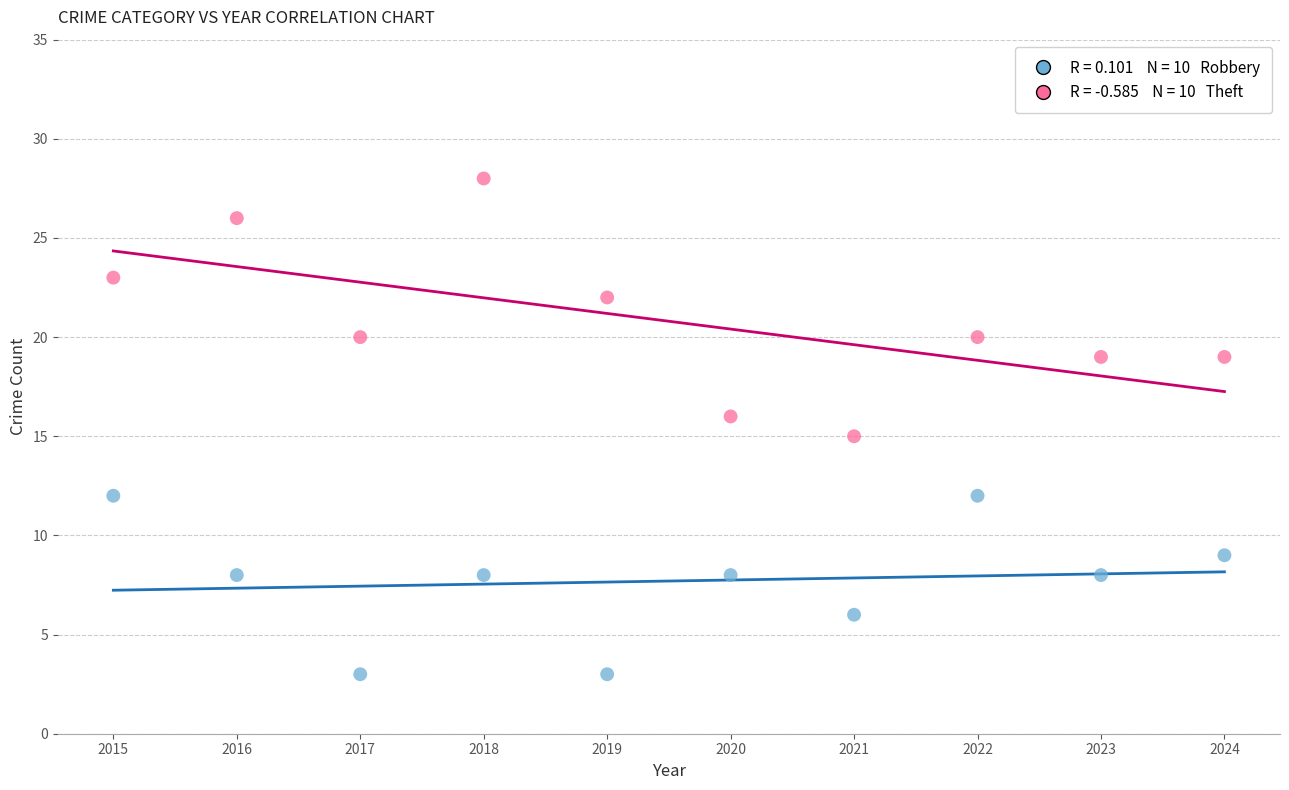

Across all data points, what is the range of Y values (max minus min)?

25